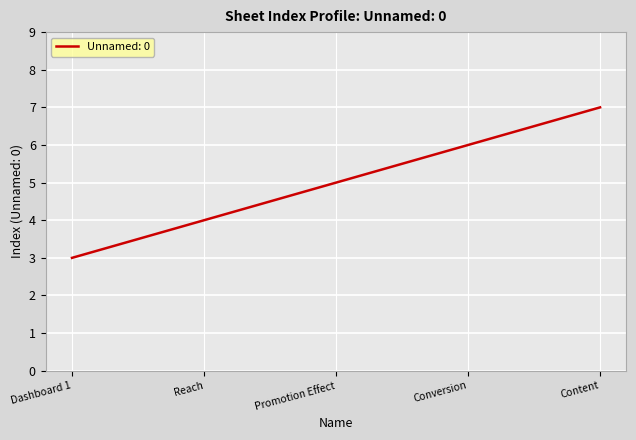

What is the difference between the maximum and minimum values?

4